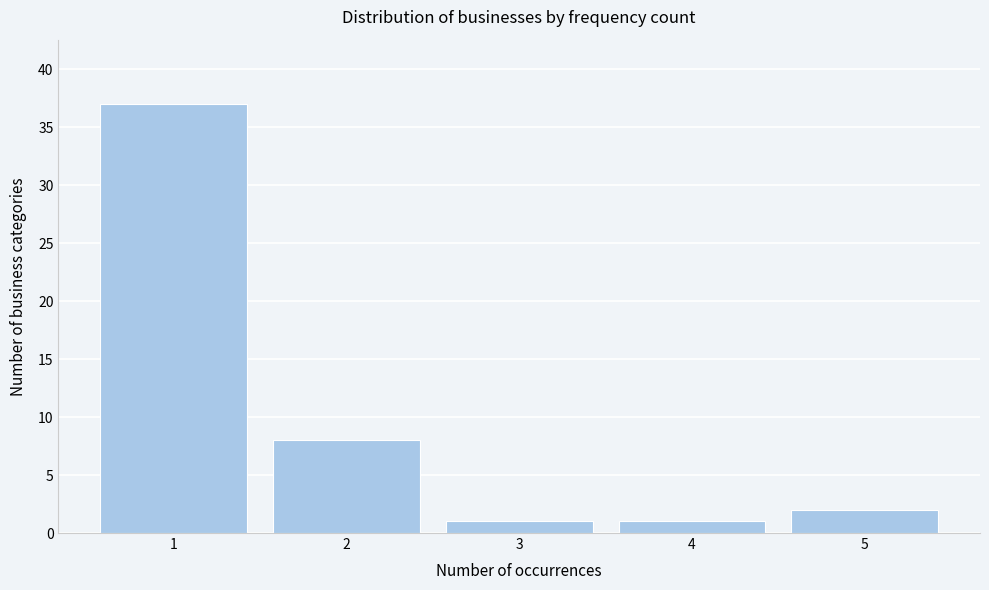

How tall is the bar that spans 2.5 to 3.5 on the x-axis? The values are not printed on the chart, so give them approximately, as read against the axis.

1